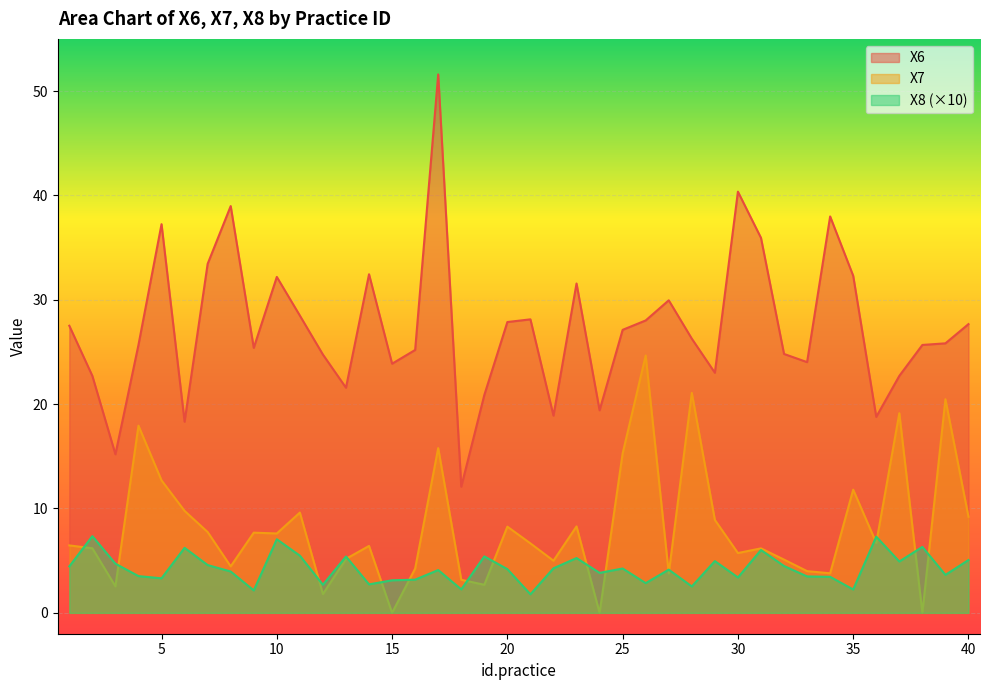

Where is the first local maximum for X7?

4